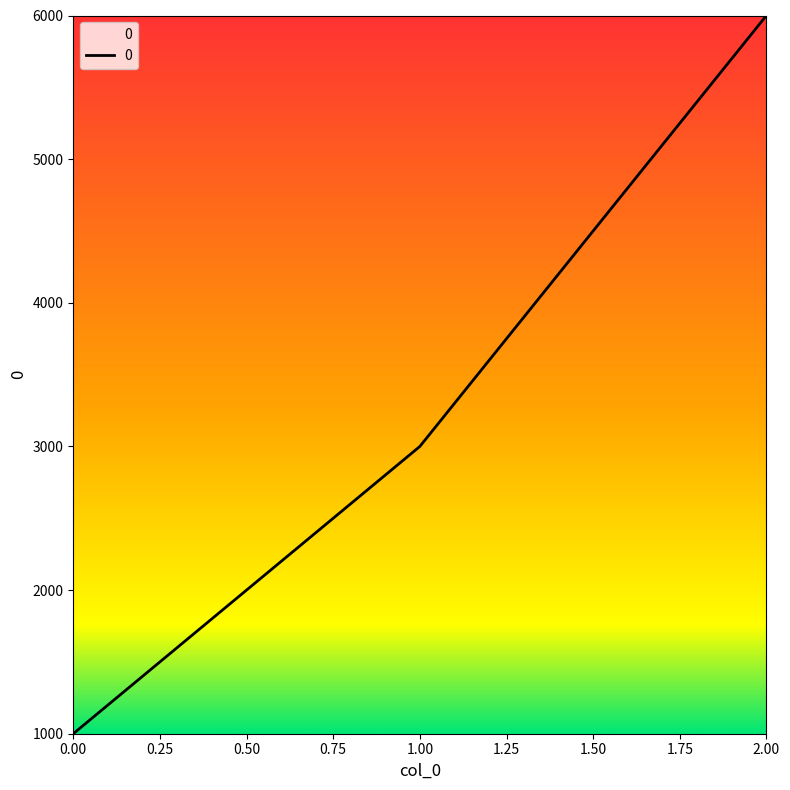

At which category does the chart reach its peak across all series?

2.00